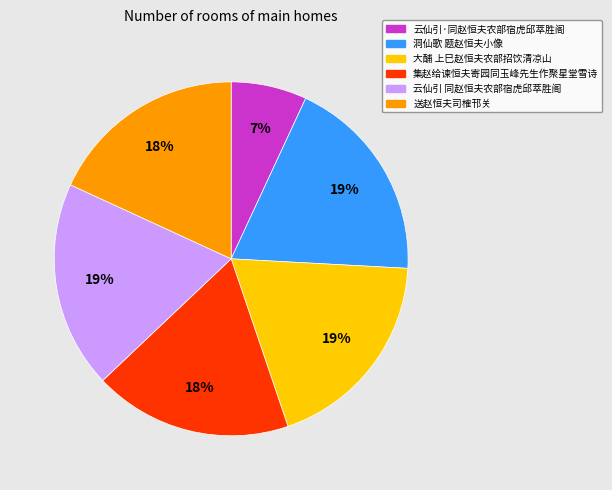

Does 洞仙歌 题赵恒夫小像 account for over 50% of the chart?

No